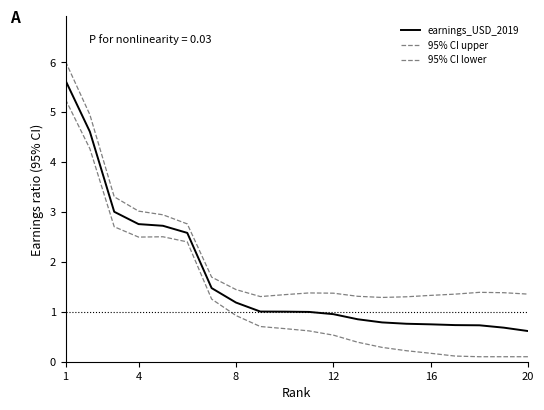

Is this an area chart (filled region under the line)?

No